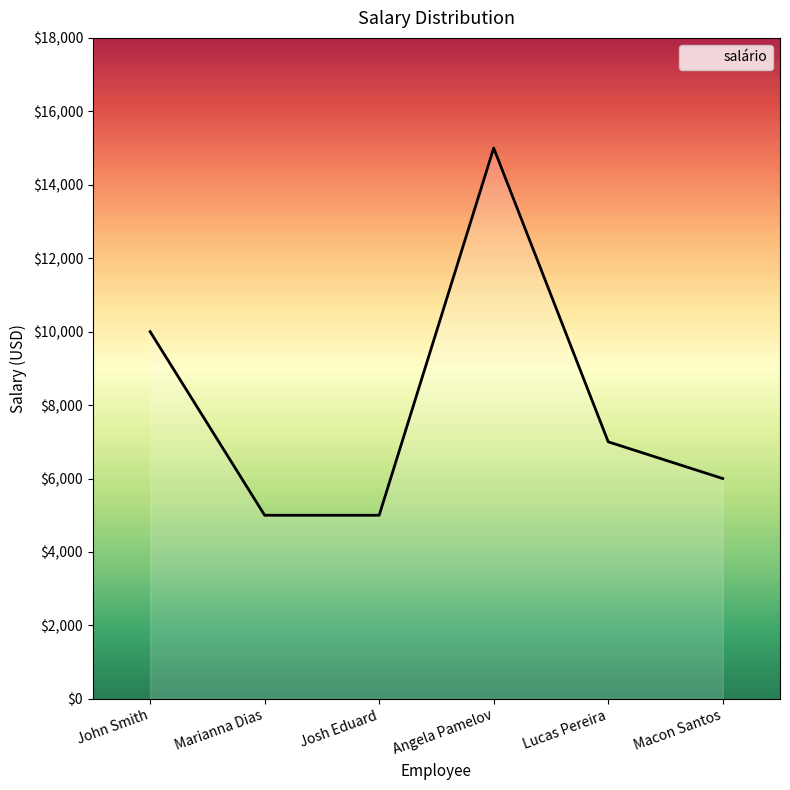

How many lines are shown in the chart?

1